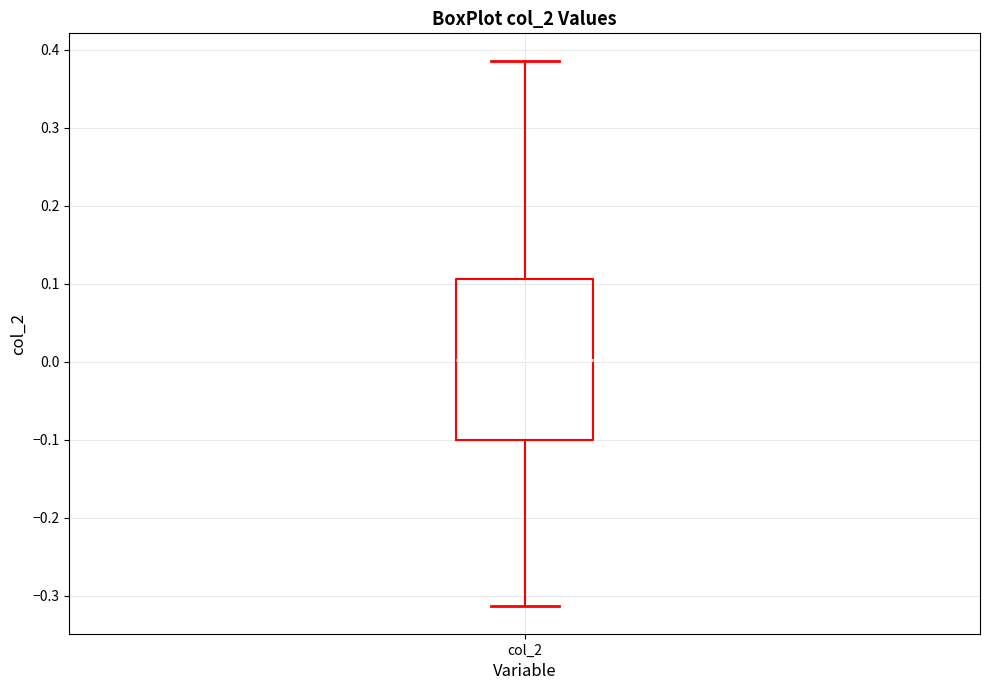

Where does the lower whisker of the box for col_2 end on the y-axis? The values are not printed on the chart, so give them approximately, as read against the axis.

-0.31